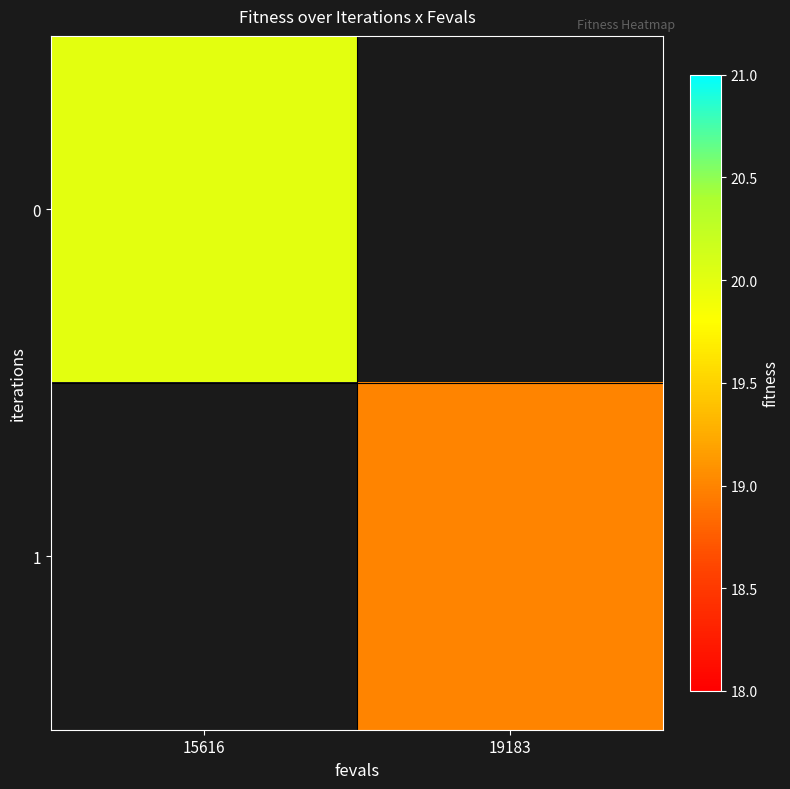

At which category does the chart reach its minimum across all series?

19183